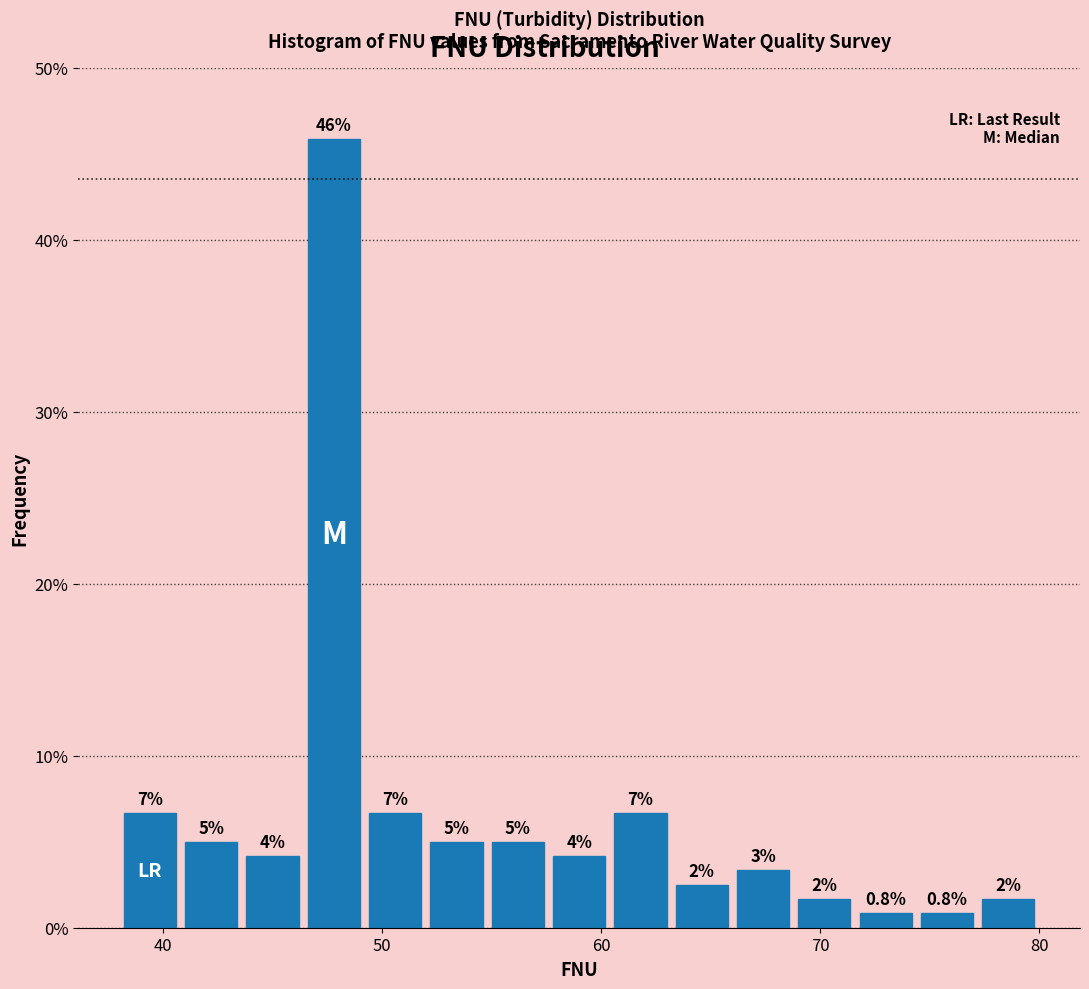

Read against the x-axis, roughly where is the centre of the tallest bar?

48